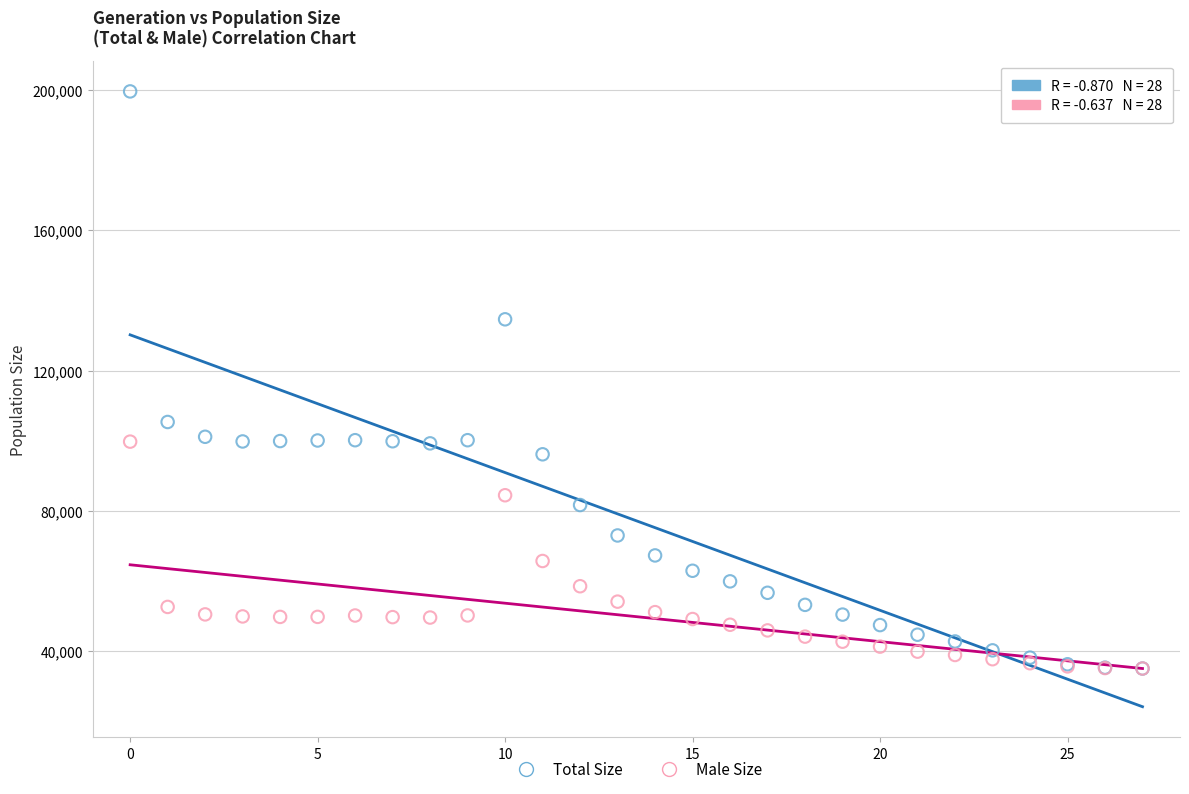

Which series contains the highest Y value?

Total Size